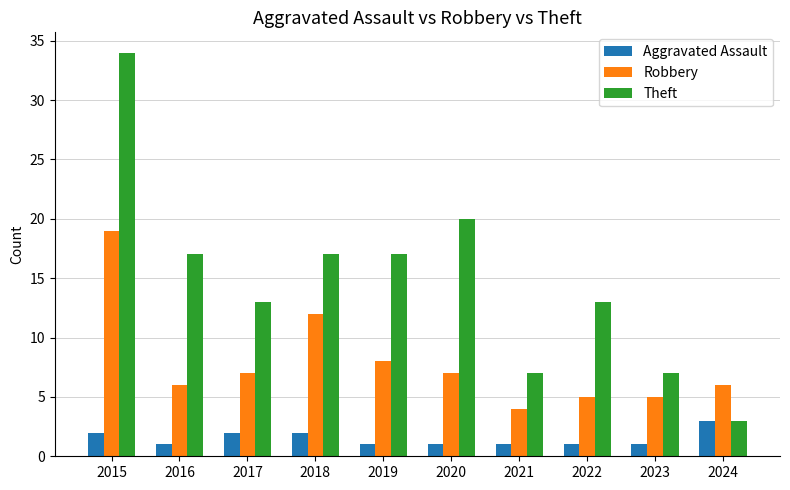

What is the sum of the Aggravated Assault values at 2021 and 2024?

4